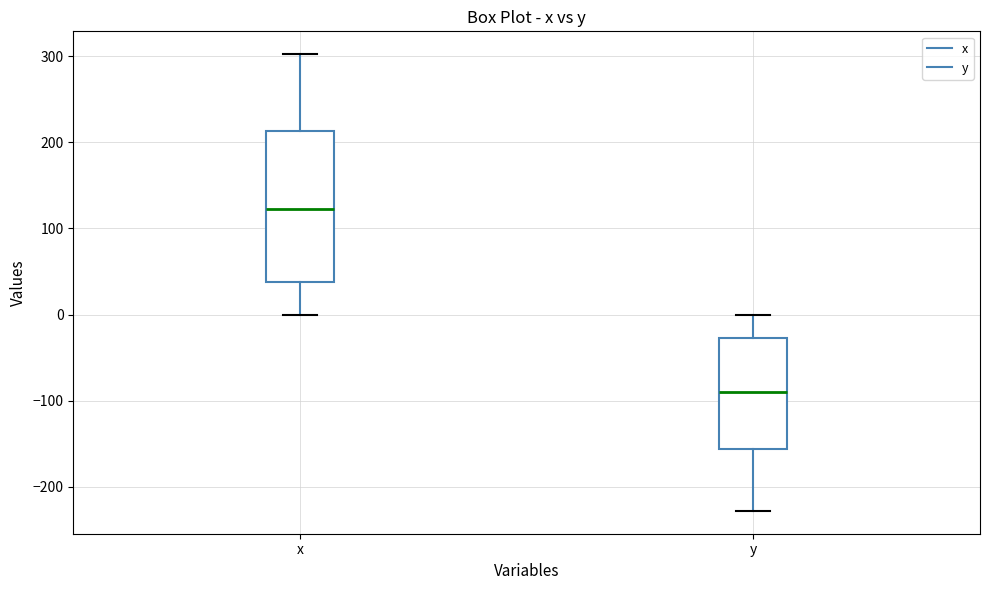

Where is the lower edge of the box for y on the y-axis? The values are not printed on the chart, so give them approximately, as read against the axis.

-160